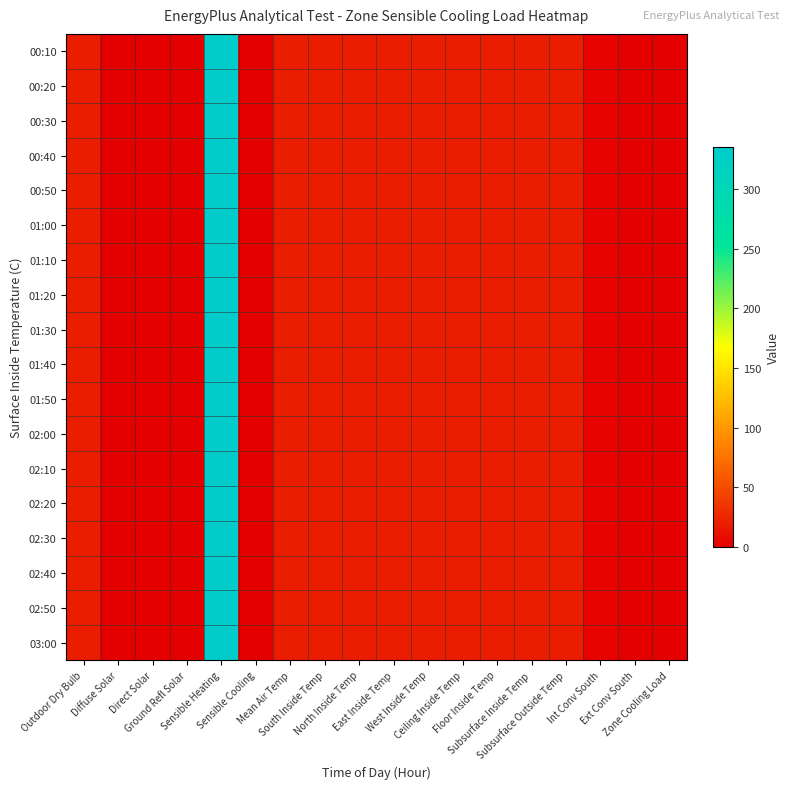

At which category is the sum across all series the highest?

Sensible Heating